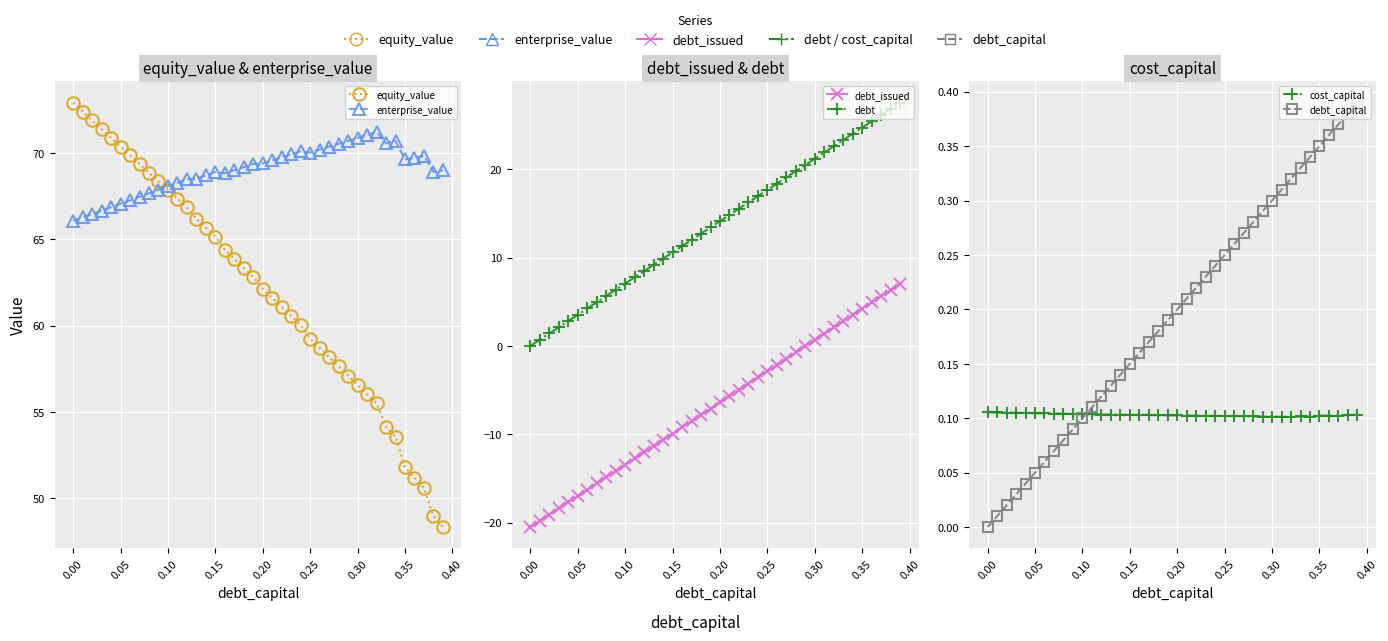

What is the highest value of the enterprise_value series?

71.2